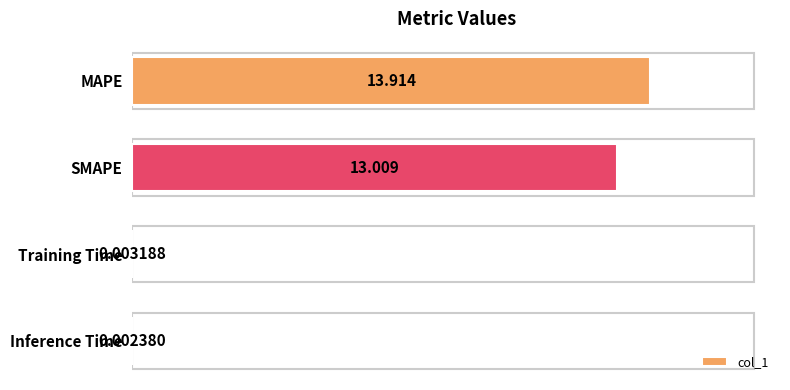

Where is the data nearest to the value 6?

Training Time